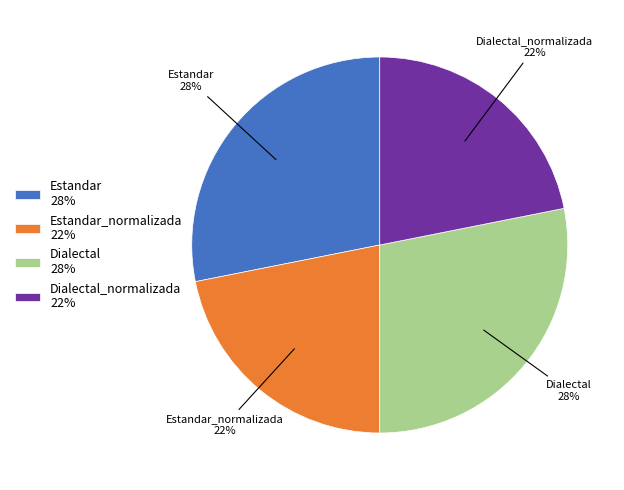

What is the ratio of the value at Dialectal to the value at Dialectal_normalizada?

1.3